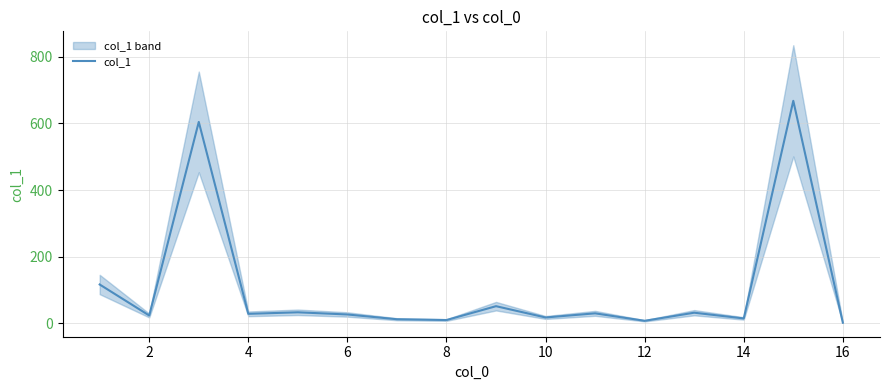

How many points are higher than both their immediate neighbors (excluding endpoints)?

6